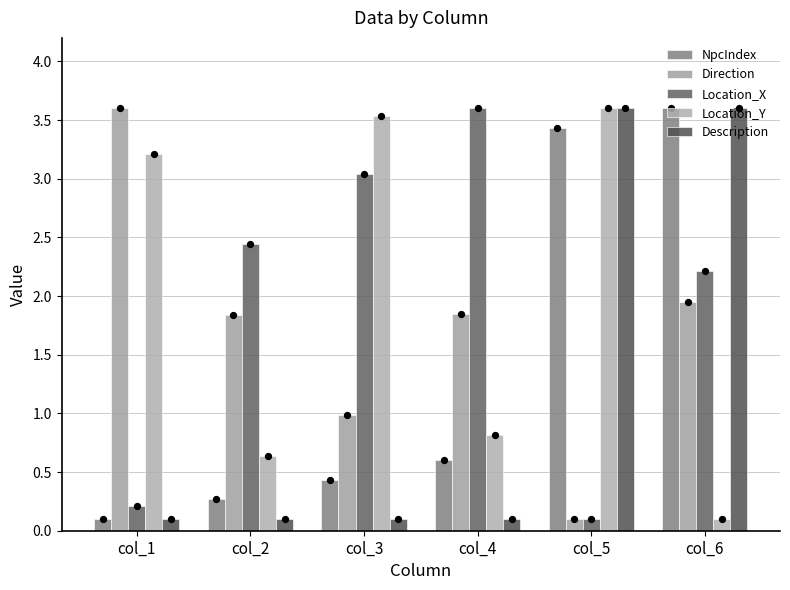

What is the total value across all series at col_1?

7.2